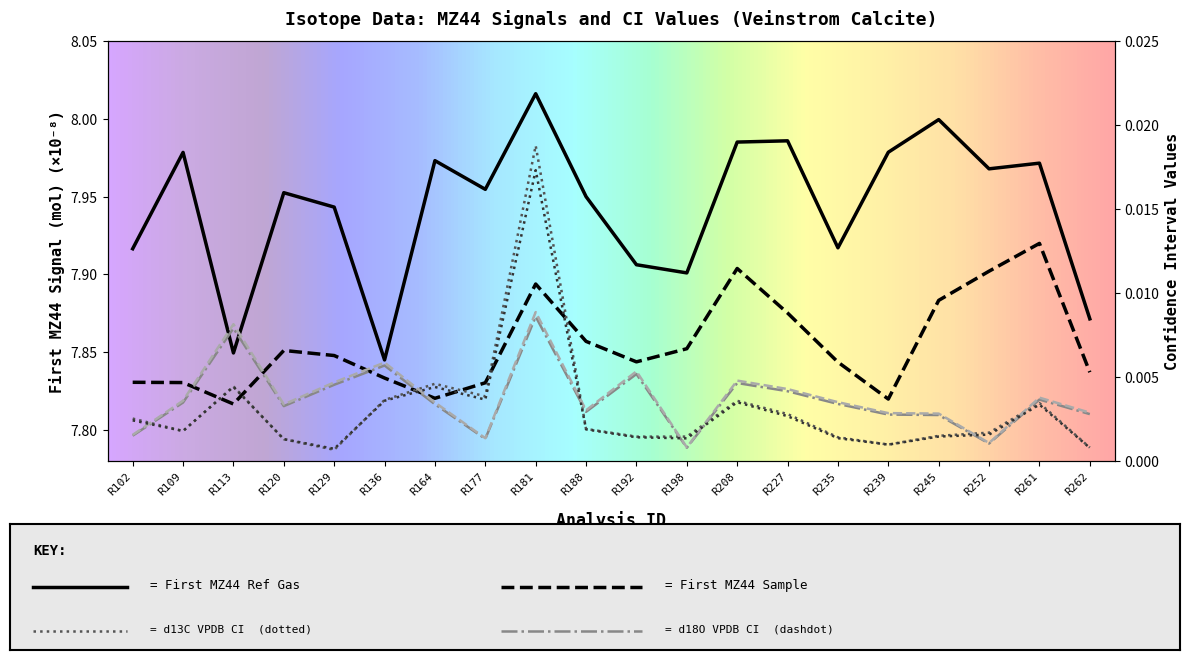

True or false: First MZ44 Sample and First MZ44 Ref Gas intersect in this chart.

False